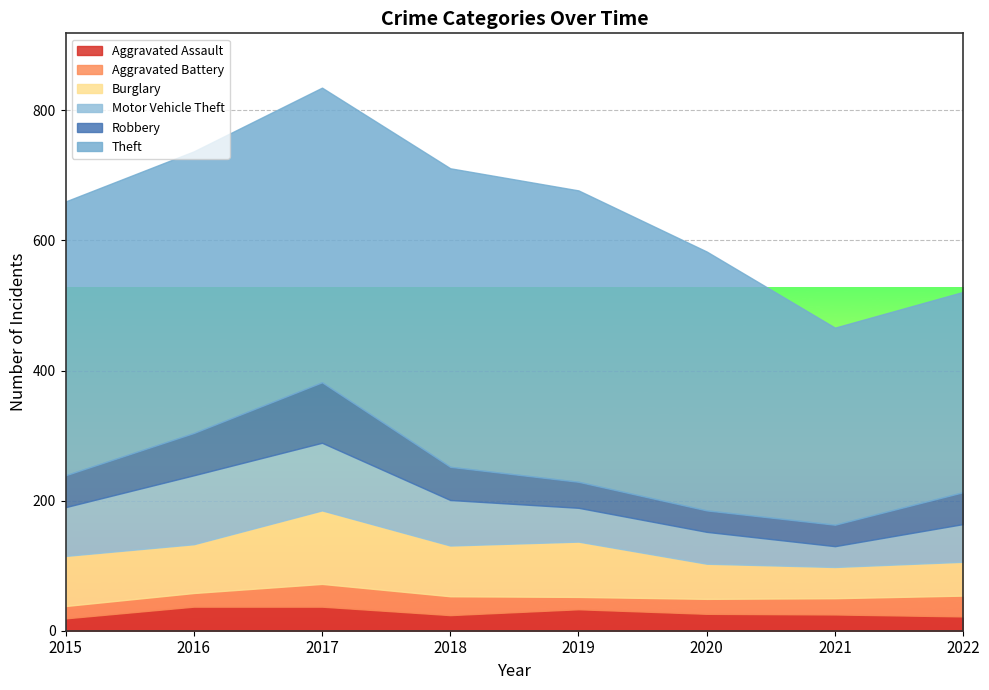

Rank the categories by Aggravated Assault value from lowest to highest.

2015, 2022, 2018, 2021, 2020, 2019, 2016, 2017